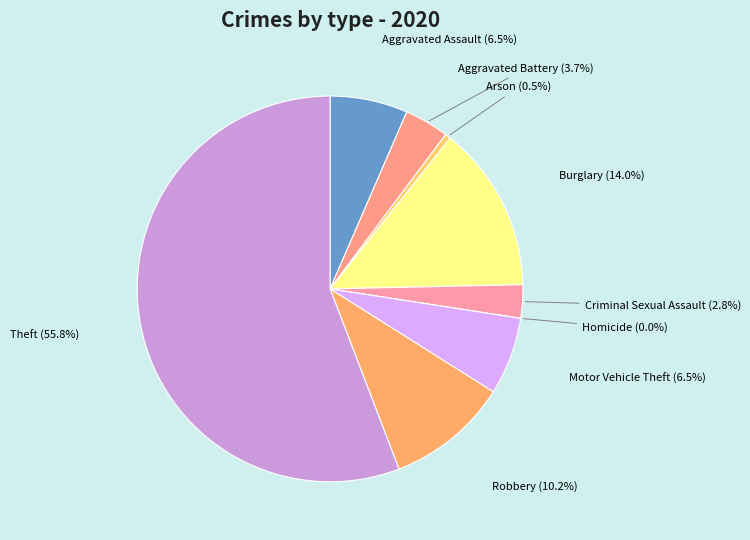

Which slice represents more than half of the pie?

Theft